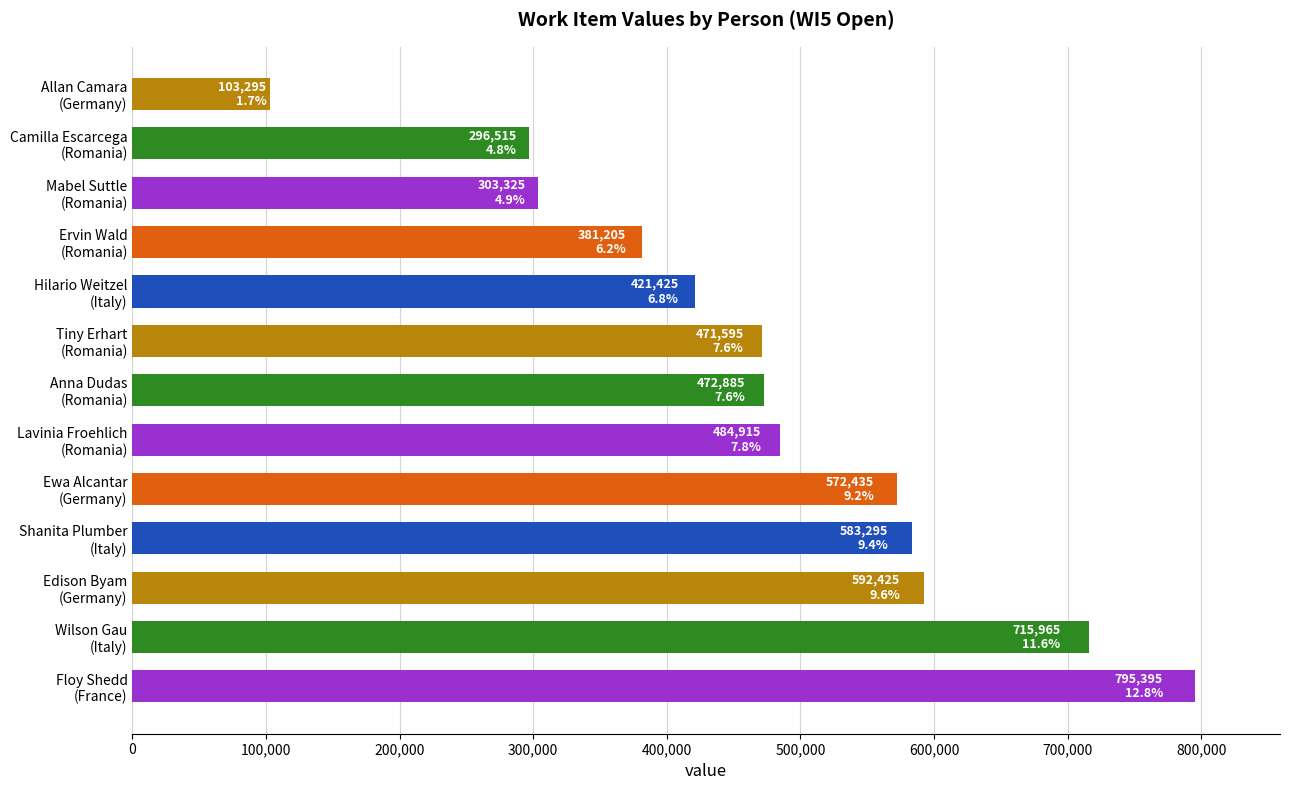

What is the maximum value shown in the chart?

795395